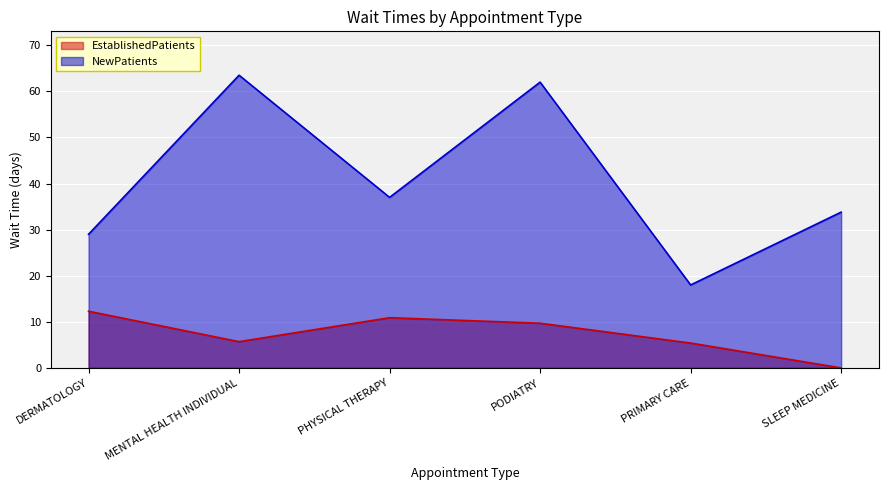

Which series has the largest total across all categories?

NewPatients